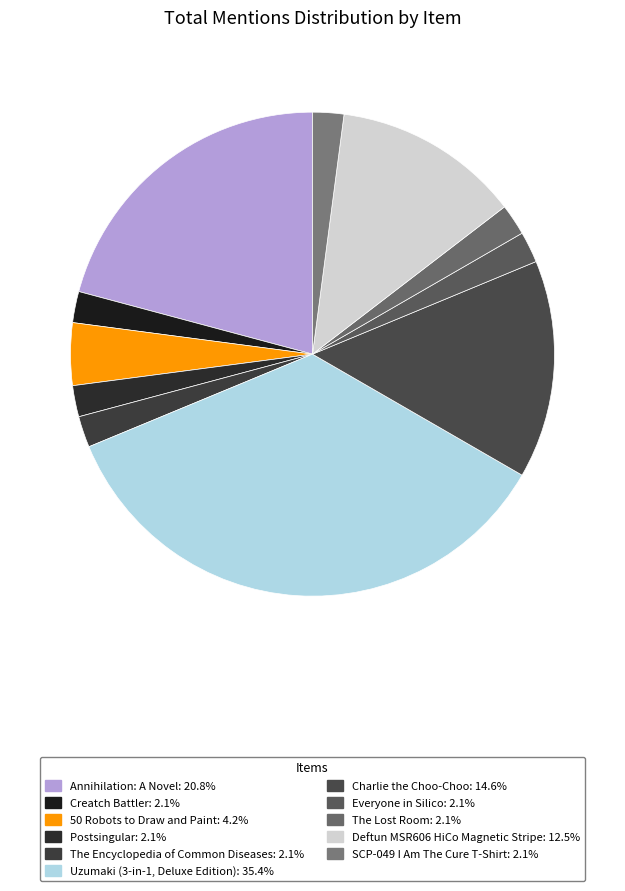

Do The Lost Room and Everyone in Silico together represent more than half of the pie?

No